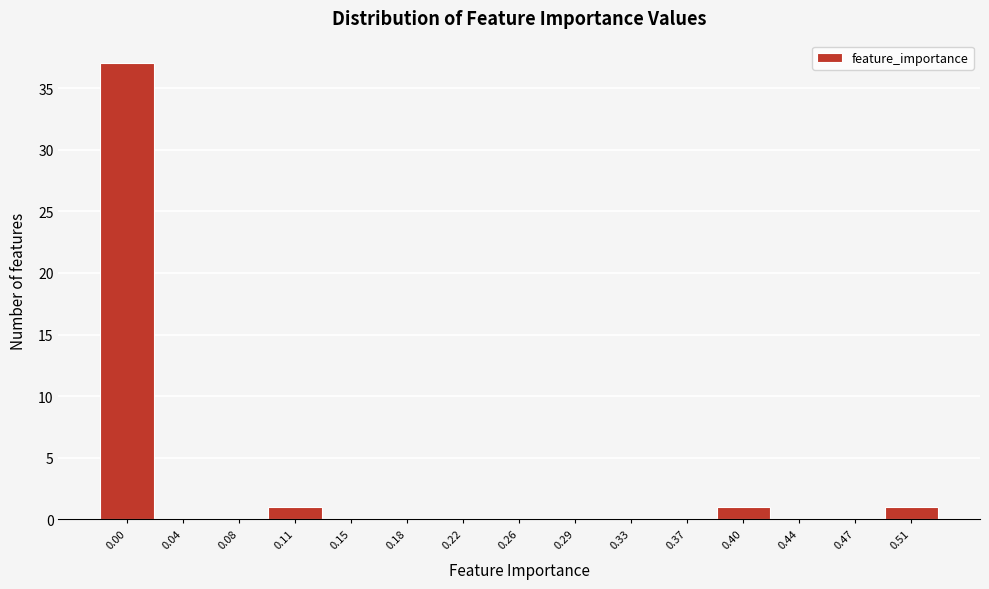

Reading right to left, transcribe all the data shown in this chart.

0.51=1	0.47=0	0.44=0	0.40=1	0.37=0	0.33=0	0.29=0	0.26=0	0.22=0	0.18=0	0.15=0	0.11=1	0.08=0	0.04=0	0.00=37